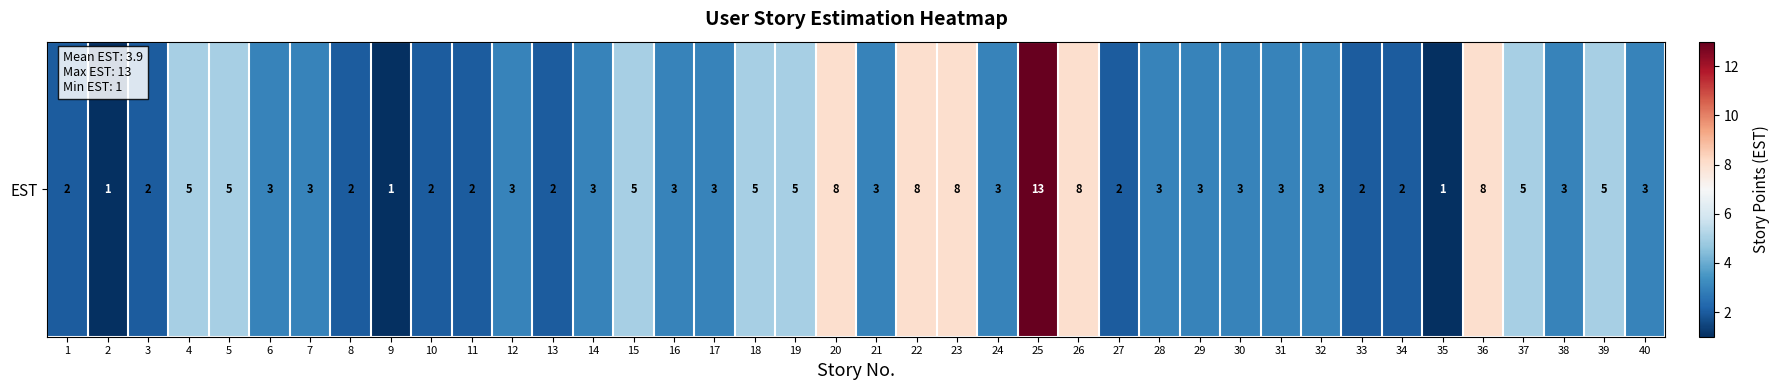

Rank the categories by value from highest to lowest.

25, 20, 22, 23, 26, 36, 4, 5, 15, 18, 19, 37, 39, 6, 7, 12, 14, 16, 17, 21, 24, 28, 29, 30, 31, 32, 38, 40, 1, 3, 8, 10, 11, 13, 27, 33, 34, 2, 9, 35